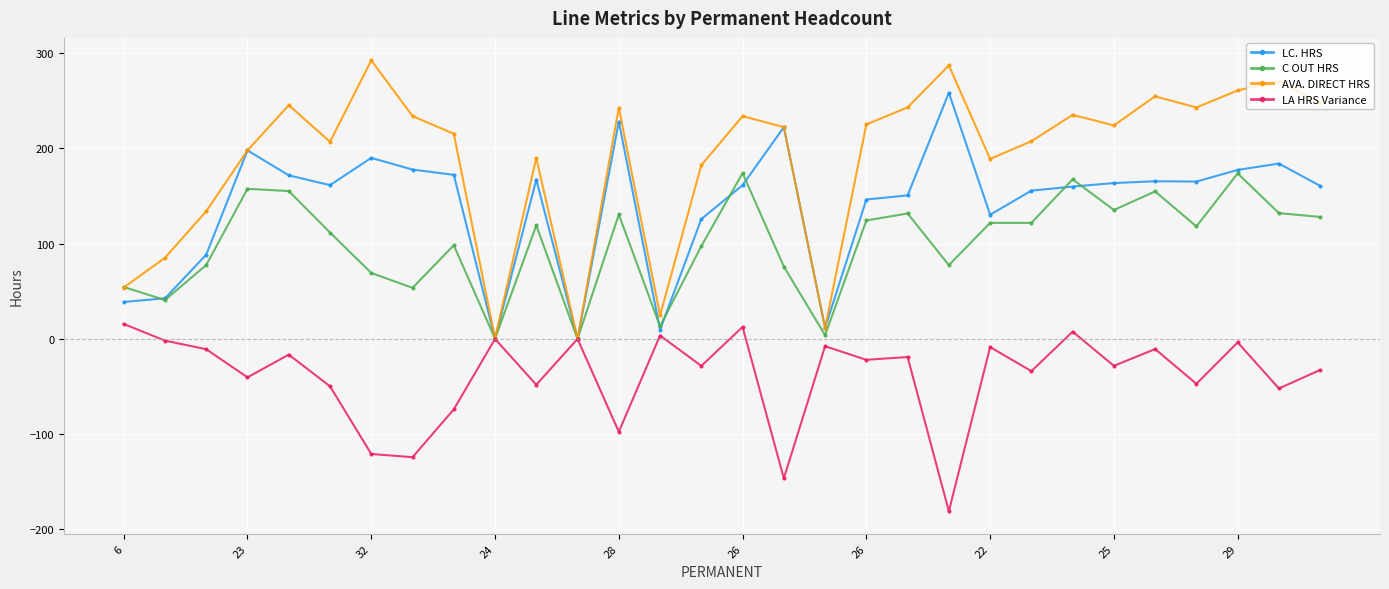

What is the minimum value shown in the chart?

-181.0